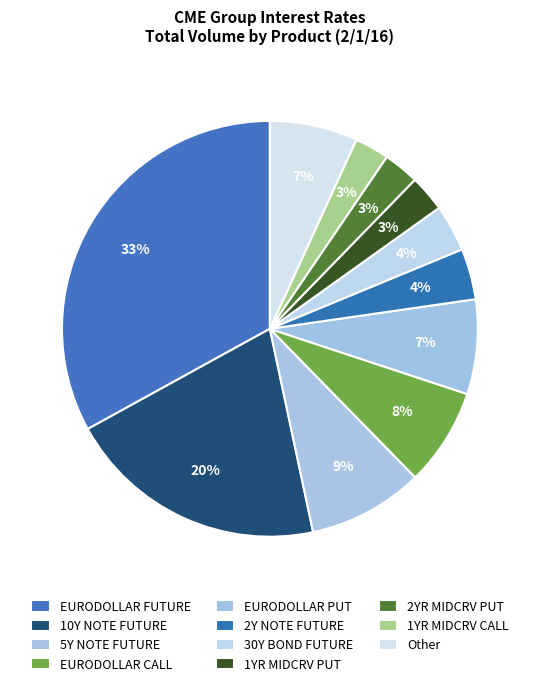

Which has a higher value, 5Y NOTE FUTURE or 30Y BOND FUTURE?

5Y NOTE FUTURE